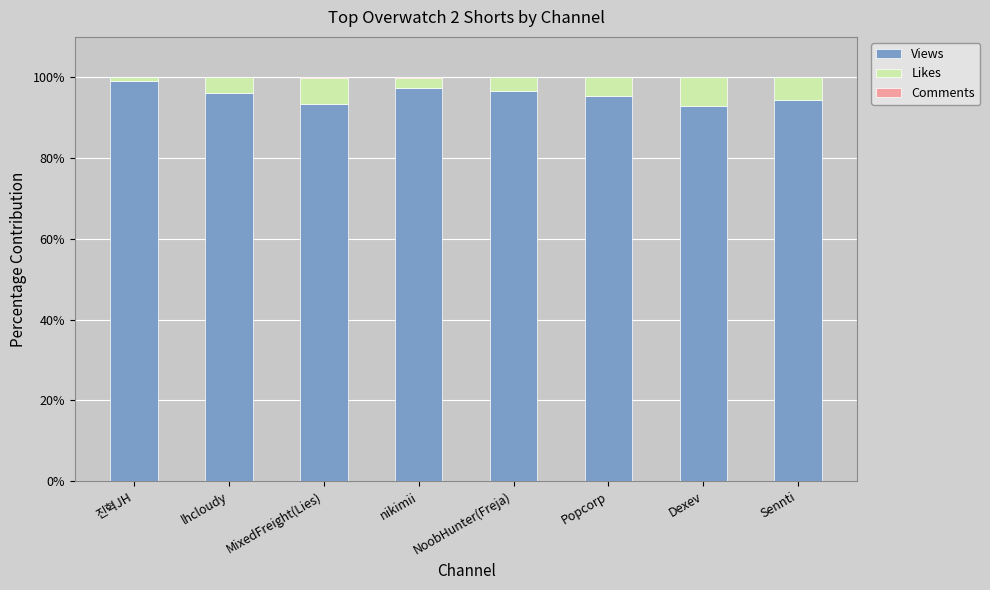

What is the maximum value for Views?

99.1